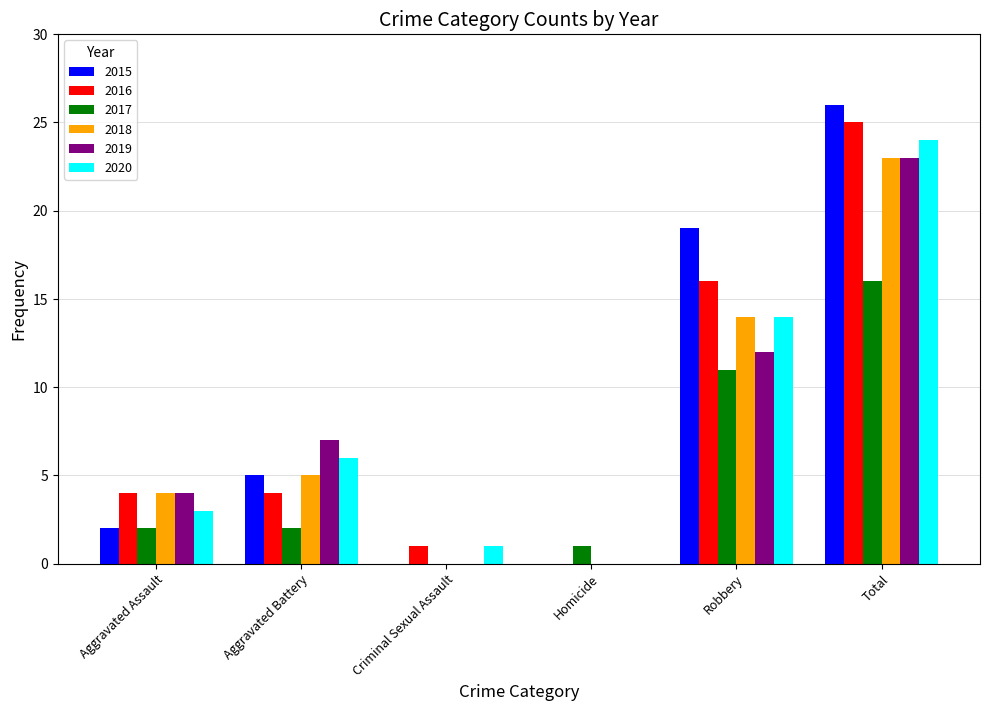

Is the value of 2015 at Aggravated Battery greater than the value of 2020 at Criminal Sexual Assault?

Yes